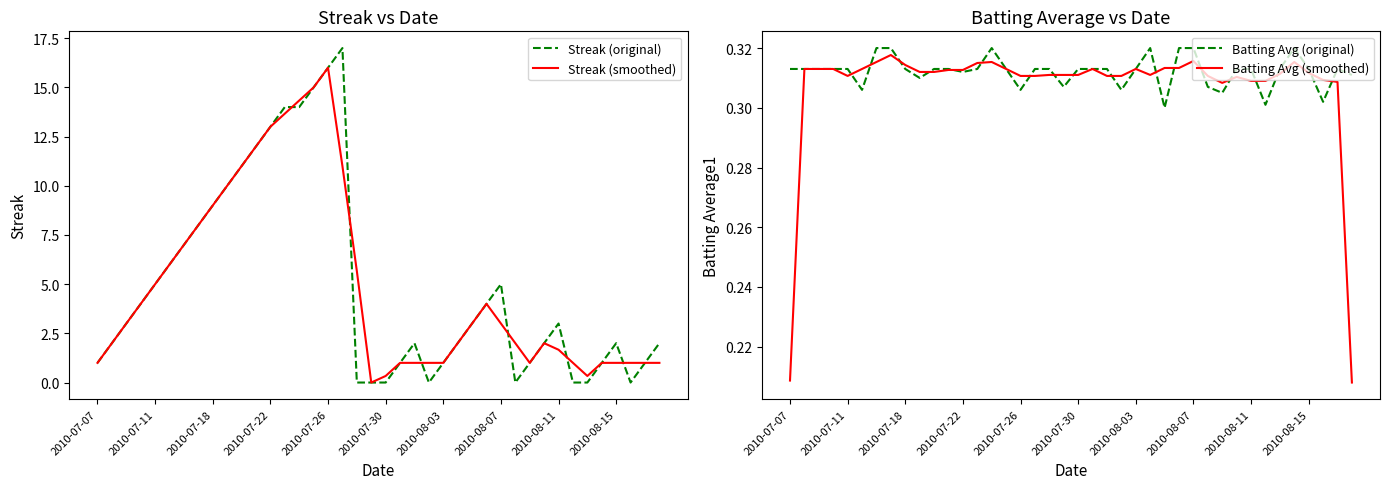

Where do Streak (smoothed) and Streak (original) first cross each other?

13 and 14